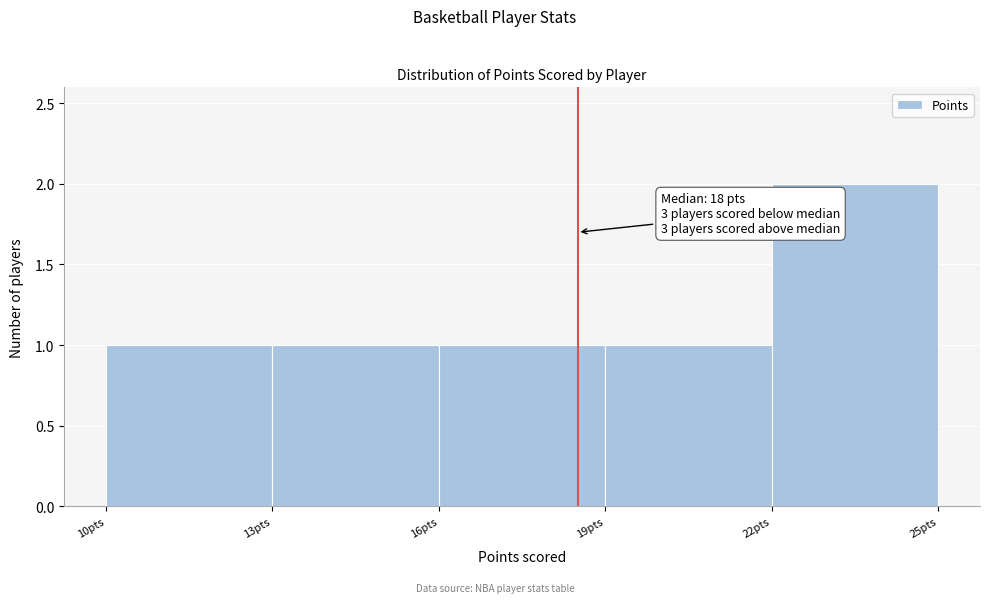

Over which range of the x-axis is the bar tallest?

22 to 25